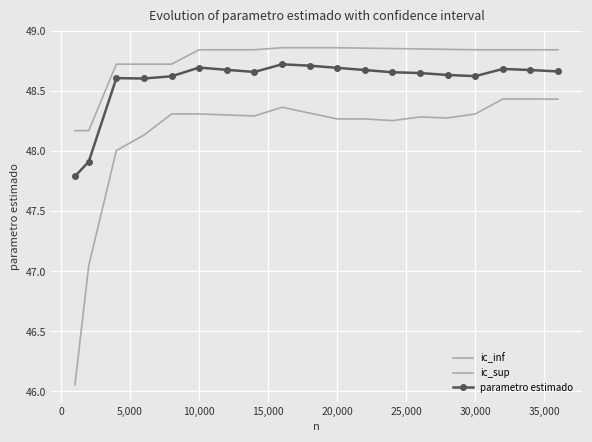

How many values in the ic_inf series exceed 48?

17